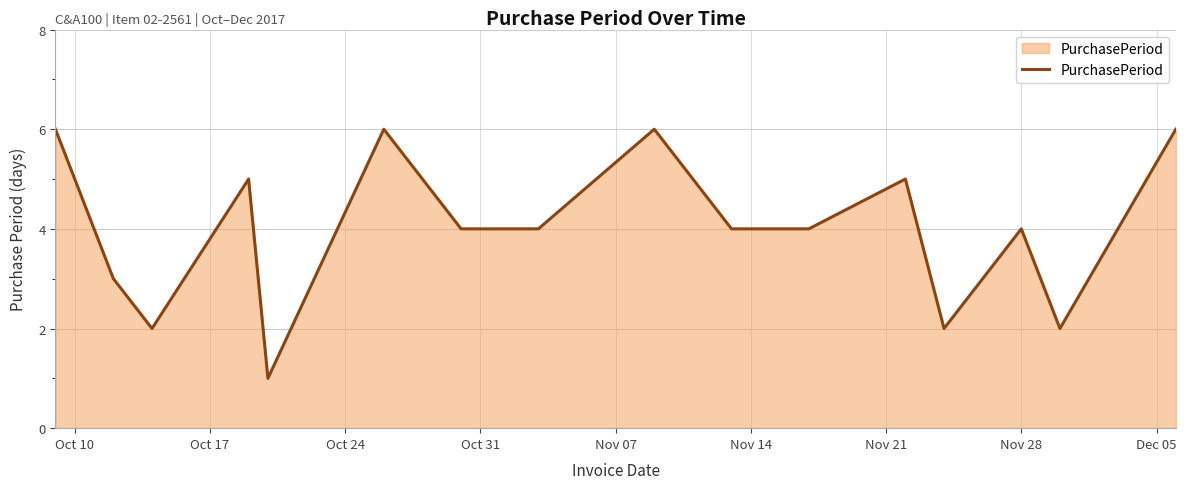

What is the maximum value shown in the chart?

6